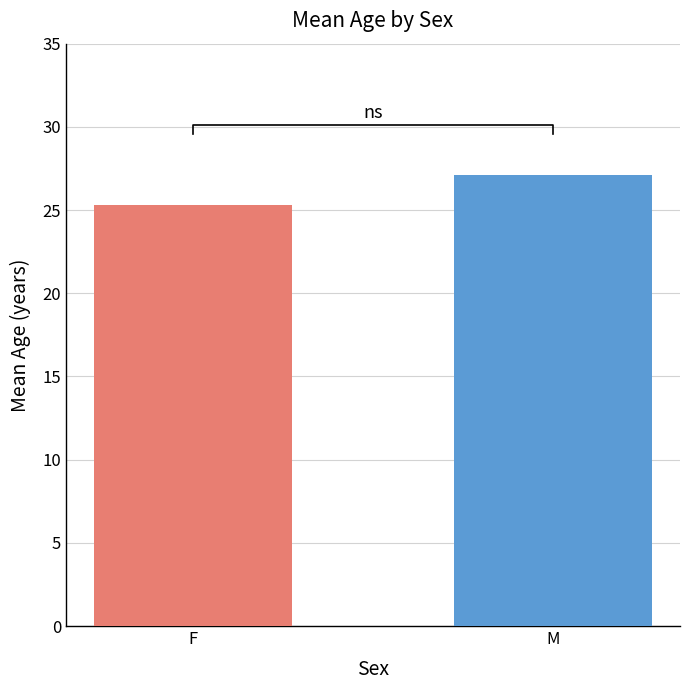

At which category does the chart reach its minimum across all series?

F